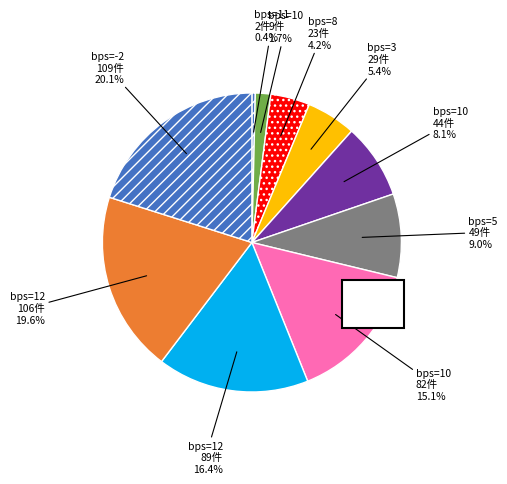

Which slice is the smallest?

11